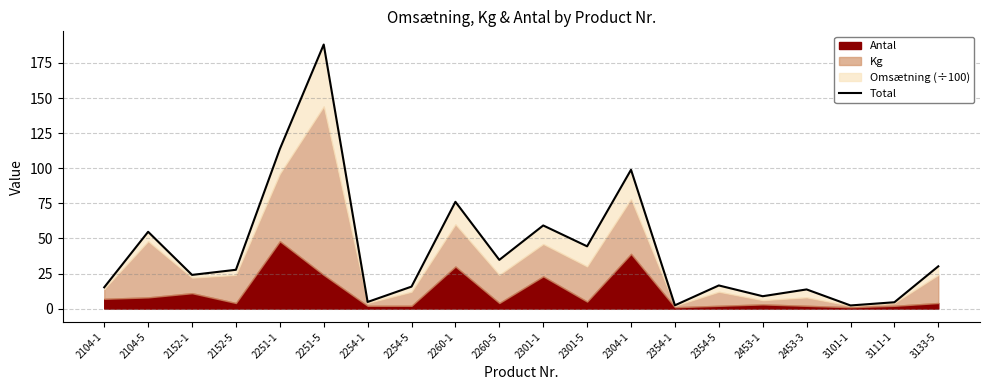

At which label does the data first exceed 27?

2104-5